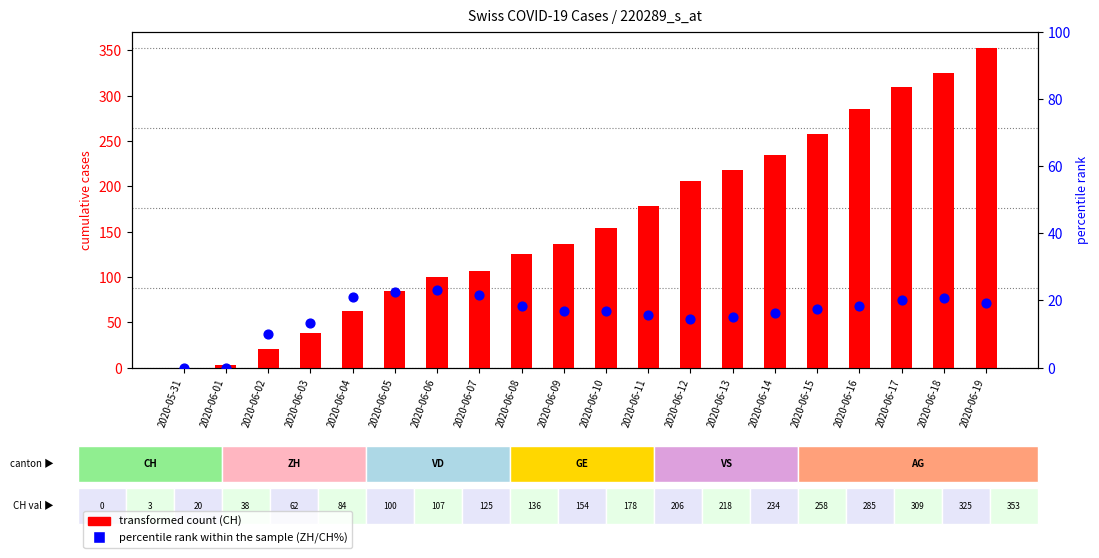

What is the total value across all series at 2020-06-11?

193.7